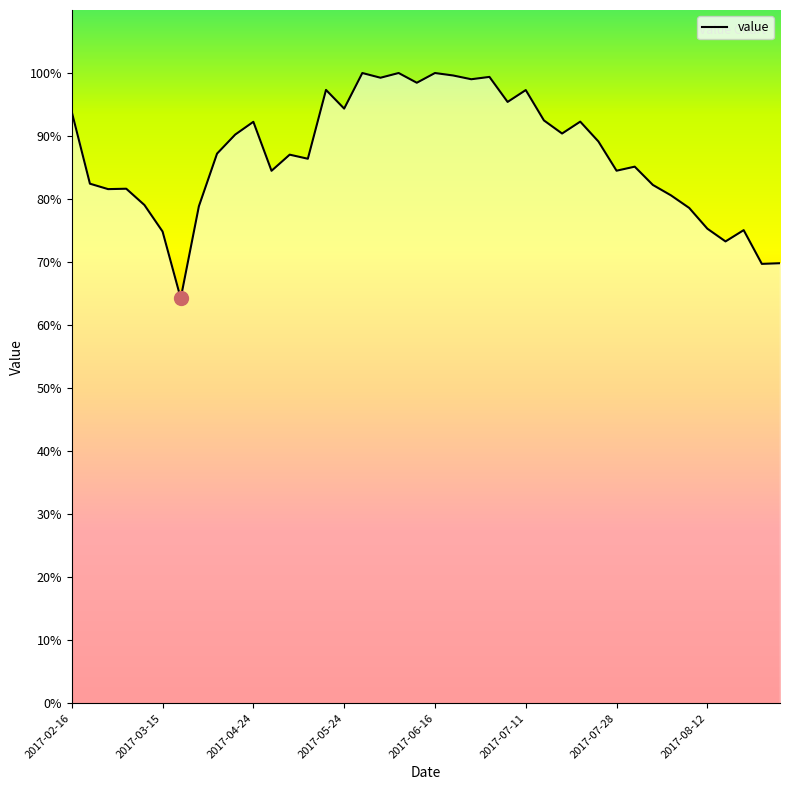

Which has a higher value, 12 or 23?

23